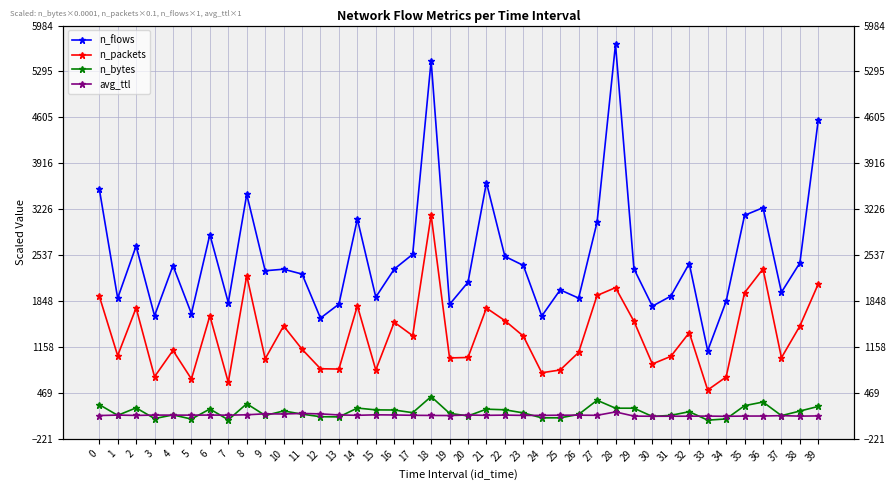

Is the value of n_bytes at 38 greater than the value of n_flows at 32?

No